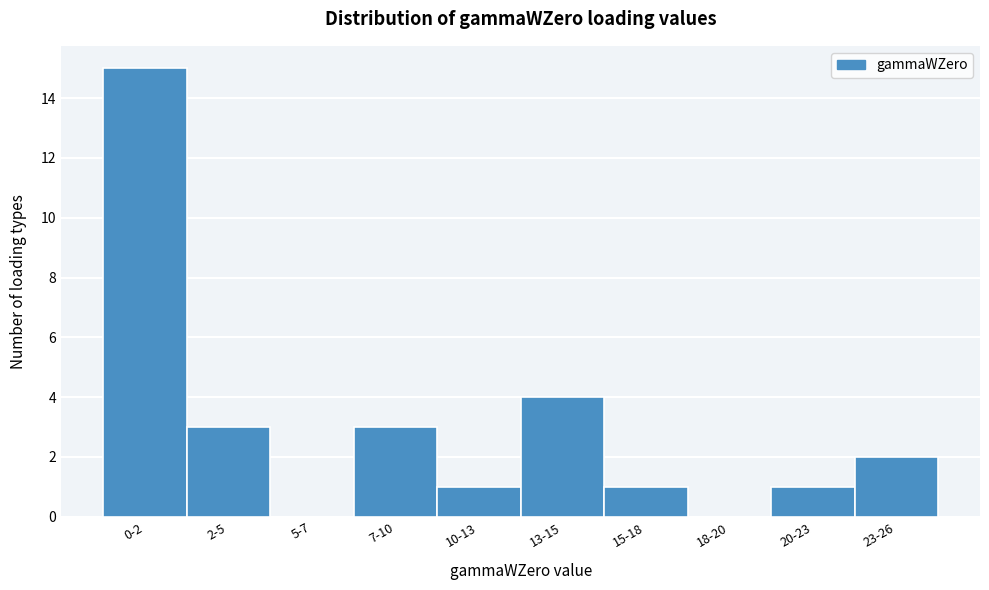

Reading left to right, extract all data points from this chart.

0-2=15	2-5=3	5-7=0	7-10=3	10-13=1	13-15=4	15-18=1	18-20=0	20-23=1	23-26=2